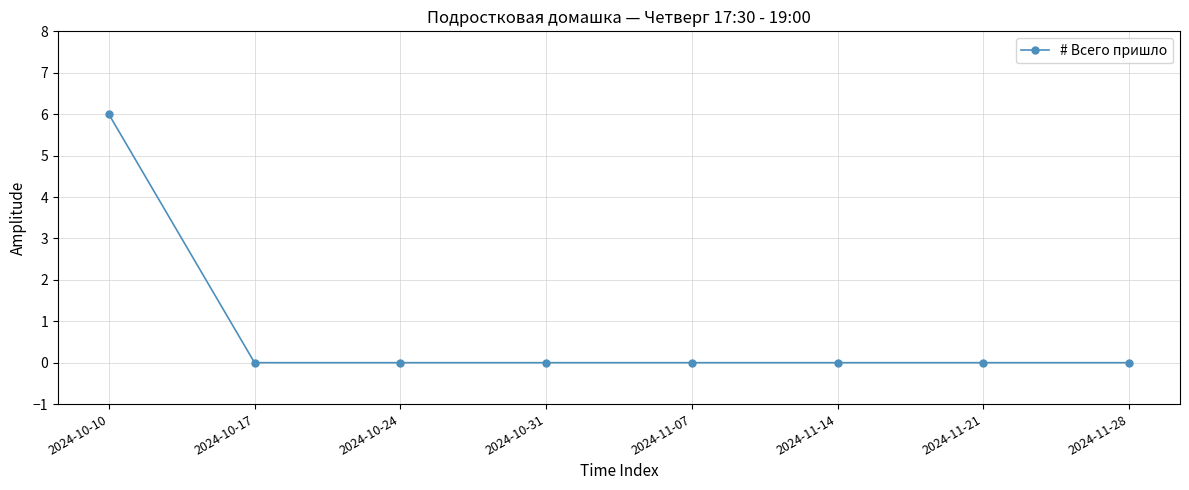

What is the label of the 1st point from the left?

2024-10-10